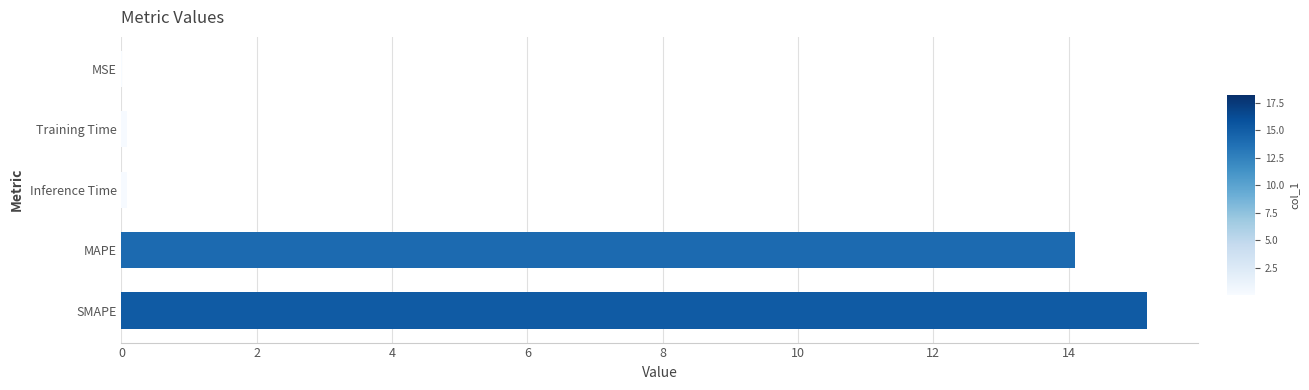

What is the sum of all values?

29.4